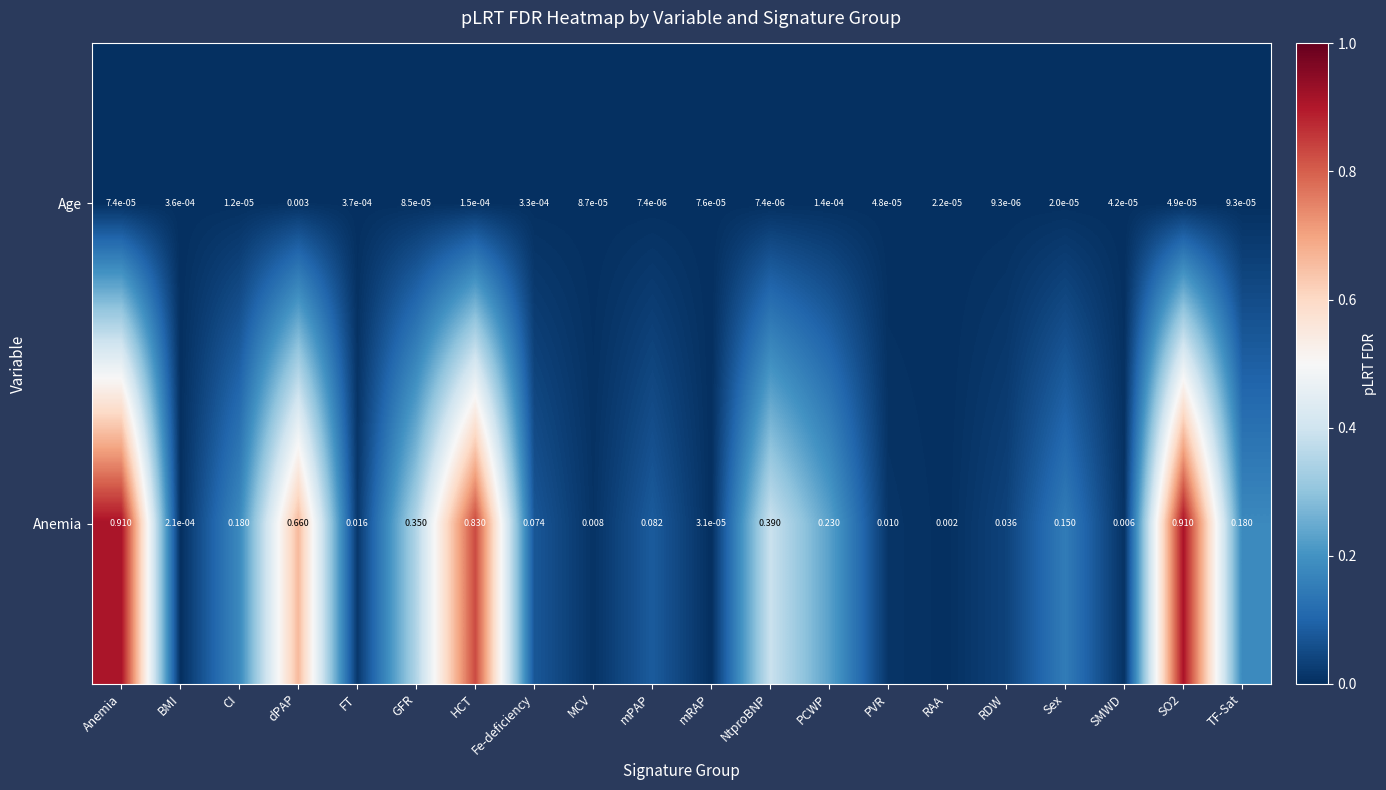

At which category is the sum across all series the highest?

Anemia